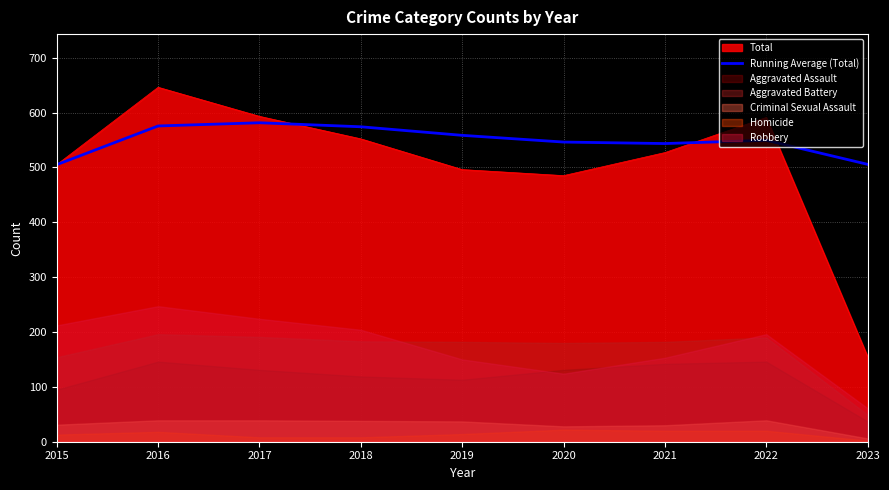

Reading left to right, transcribe all the data shown in this chart.

505.0	575.5	581.3	574.0	558.4	546.2	543.4	549.4	505.6